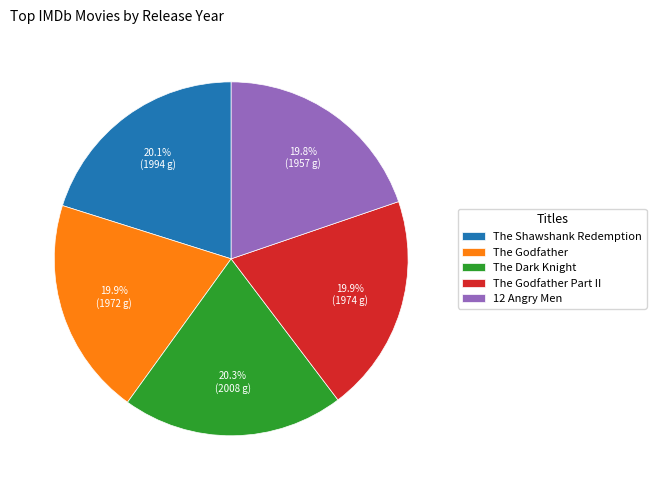

Approximately how many times larger is the value at The Shawshank Redemption compared to The Dark Knight?

1.0